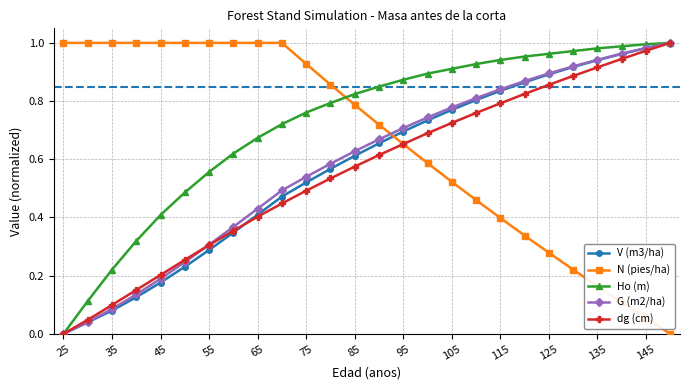

True or false: G (m2/ha) and N (pies/ha) intersect in this chart.

True